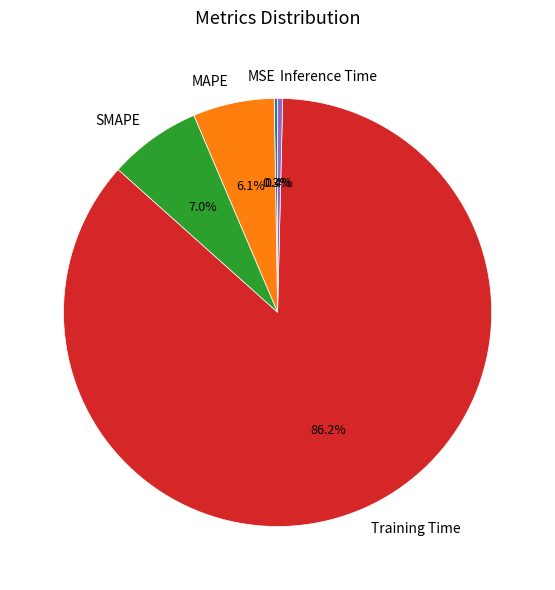

Between Training Time and MAPE, which is larger?

Training Time